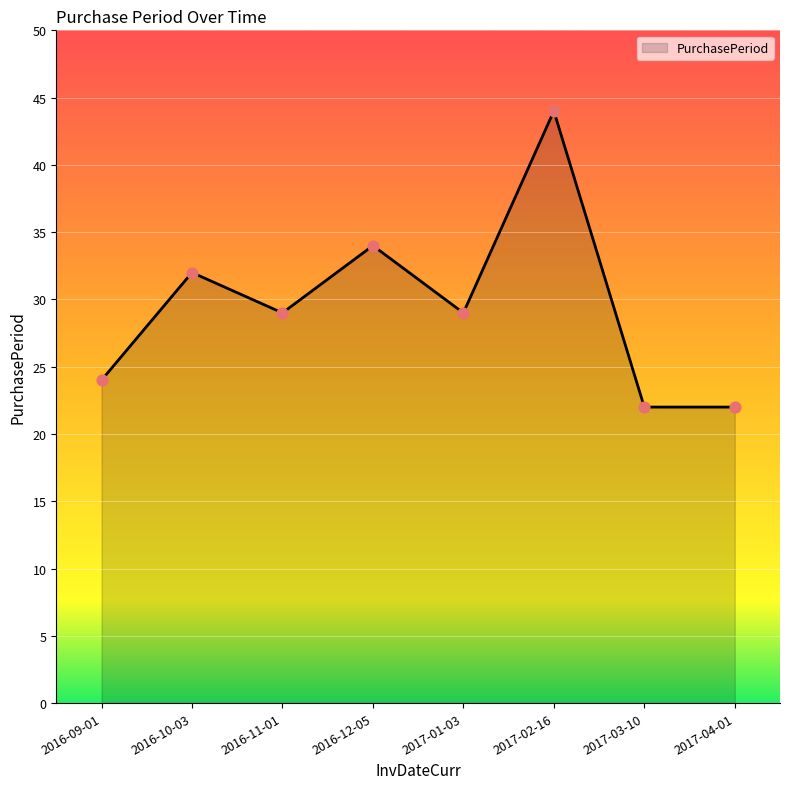

Which has a higher value, 2016-10-03 or 2016-09-01?

2016-10-03